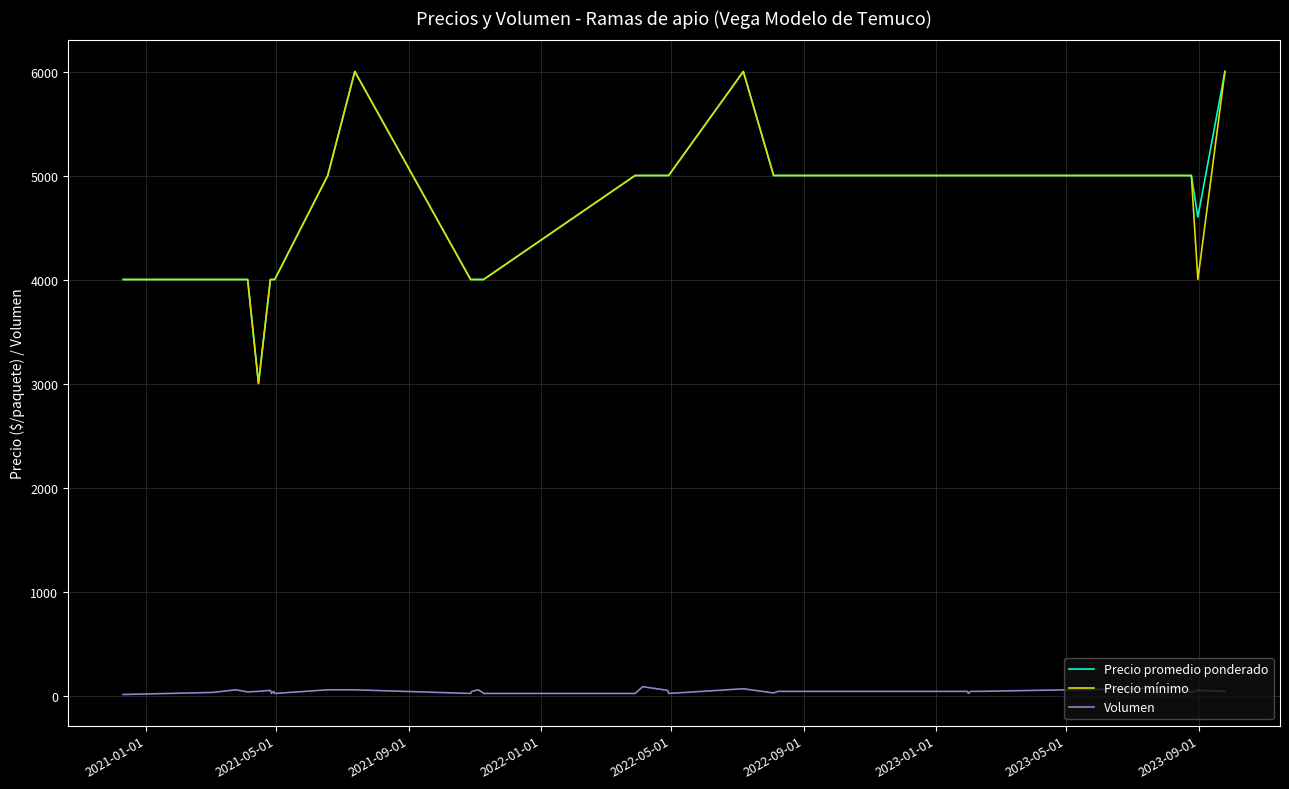

True or false: Precio promedio ponderado and Volumen cross at least once.

False